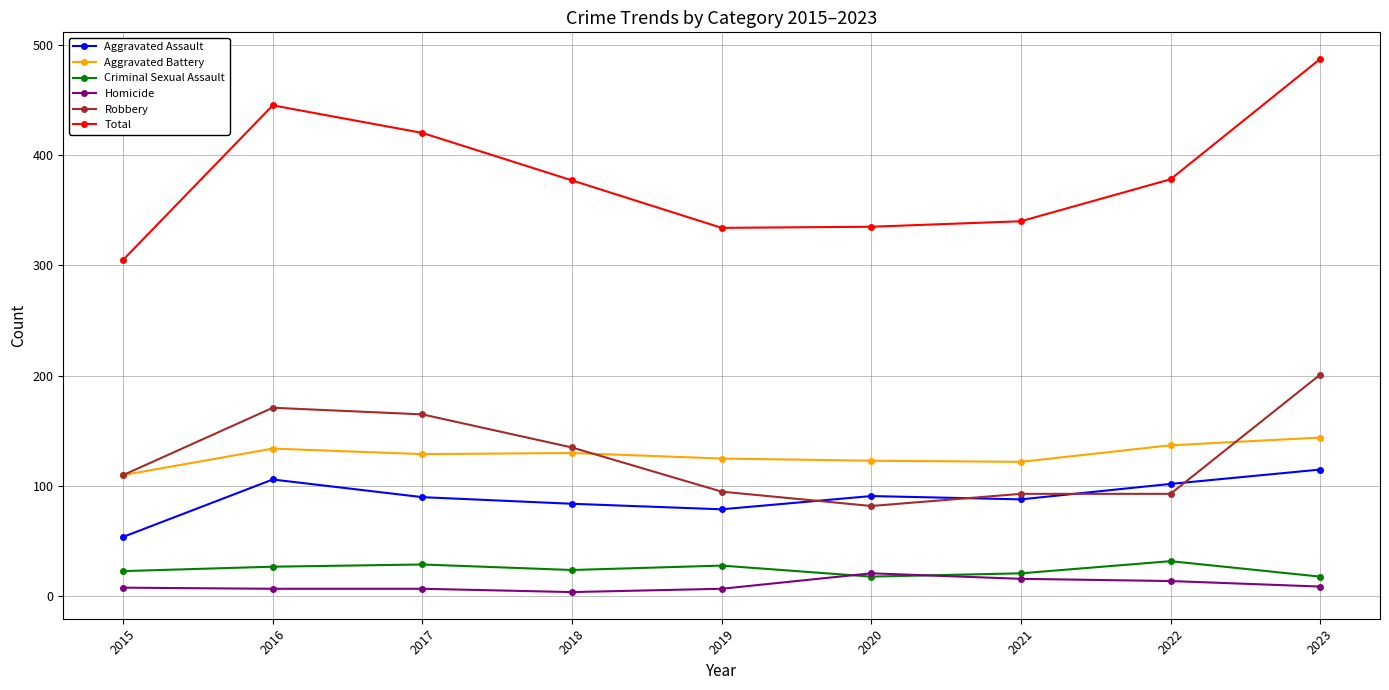

Is this an area chart (filled region under the line)?

No